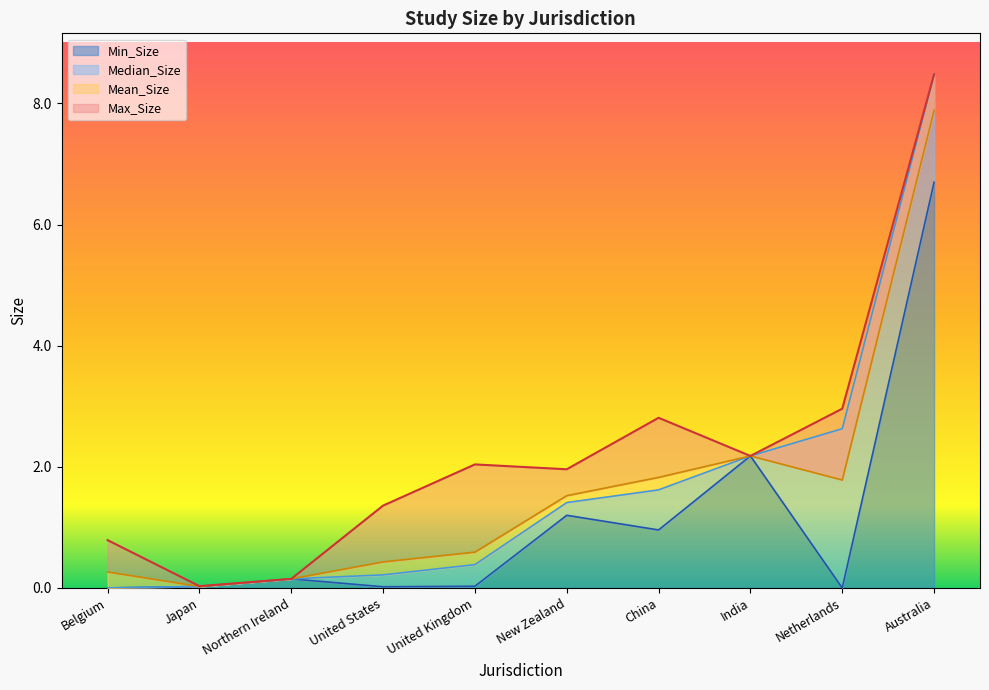

What is the label of the 6th point from the left?

New Zealand